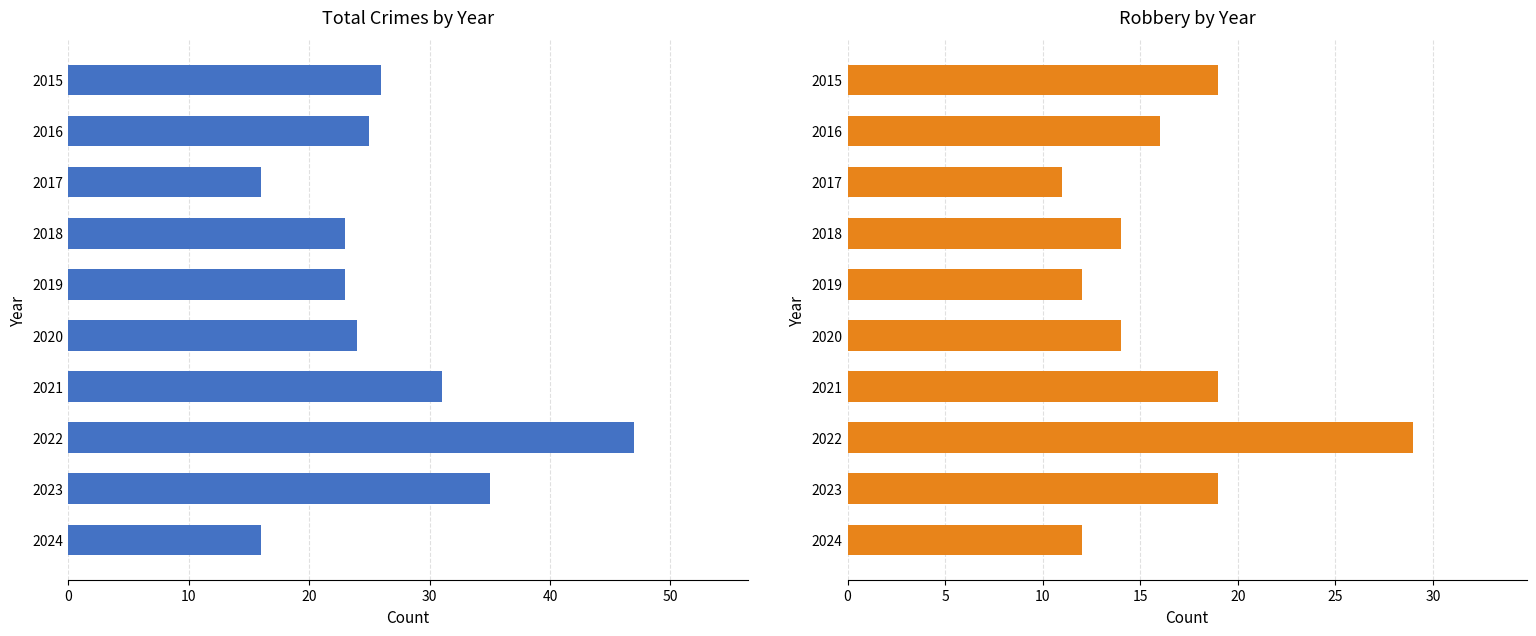

What is the greatest value displayed?

47